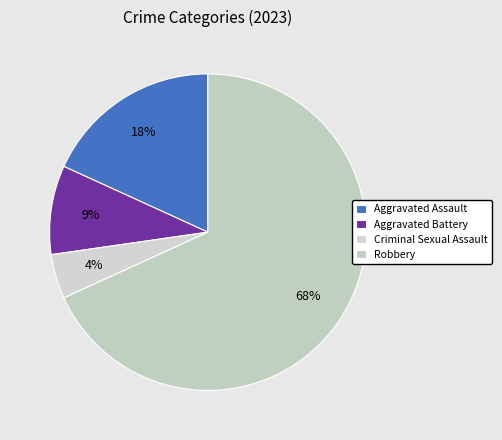

How many slices are in this pie chart?

4